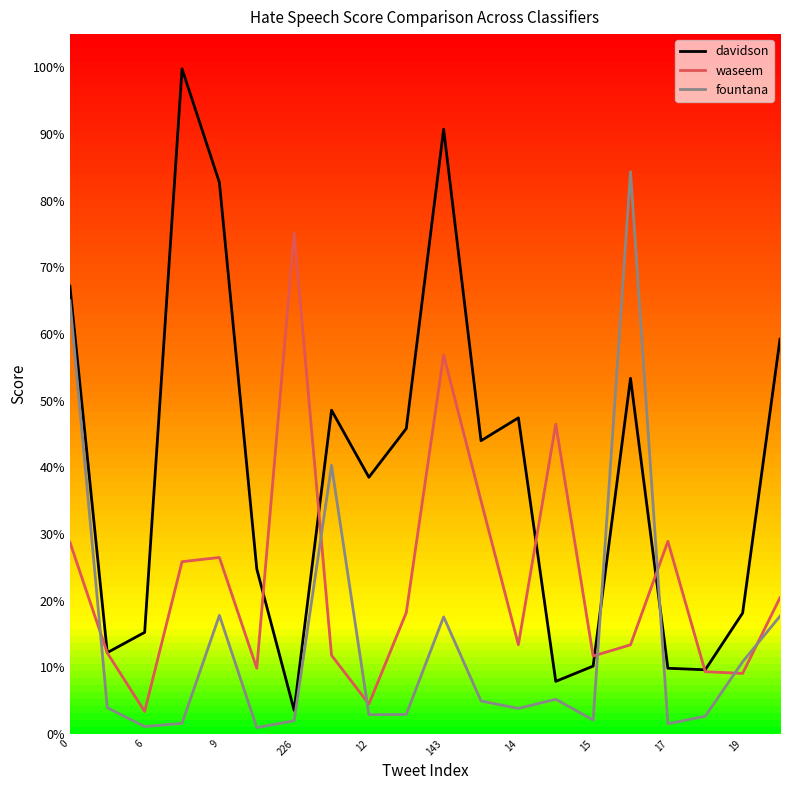

How many interior local peaks does the davidson series have?

5